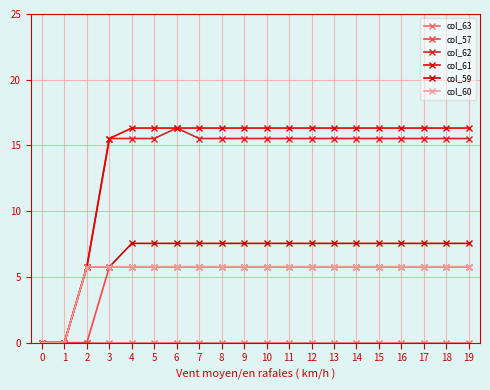

Reading left to right, extract all data points from this chart.

col_63: 0.0	0.0	0.0	0.0	0.0	0.0	0.0	0.0	0.0	0.0	0.0	0.0	0.0	0.0	0.0	0.0	0.0	0.0	0.0	0.0
col_57: 0.0	0.0	0.0	5.8	5.8	5.8	5.8	5.8	5.8	5.8	5.8	5.8	5.8	5.8	5.8	5.8	5.8	5.8	5.8	5.8
col_62: 0.0	0.0	5.8	15.5	15.5	15.5	16.3	15.5	15.5	15.5	15.5	15.5	15.5	15.5	15.5	15.5	15.5	15.5	15.5	15.5
col_61: 0.0	0.0	5.8	15.5	16.3	16.3	16.3	16.3	16.3	16.3	16.3	16.3	16.3	16.3	16.3	16.3	16.3	16.3	16.3	16.3
col_59: 0.0	0.0	5.8	5.8	7.6	7.6	7.6	7.6	7.6	7.6	7.6	7.6	7.6	7.6	7.6	7.6	7.6	7.6	7.6	7.6
col_60: 0.0	0.0	5.8	5.8	5.8	5.8	5.8	5.8	5.8	5.8	5.8	5.8	5.8	5.8	5.8	5.8	5.8	5.8	5.8	5.8